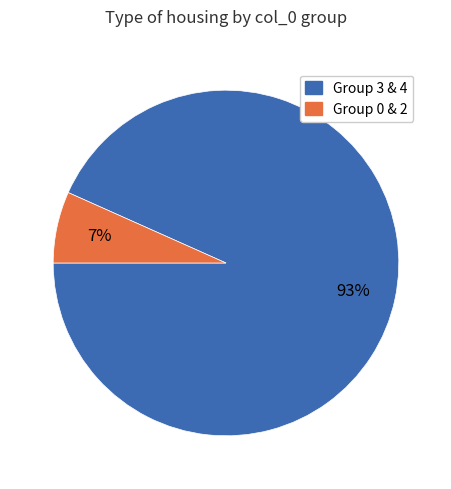

To the nearest percent, what is the average slice percentage?

50%